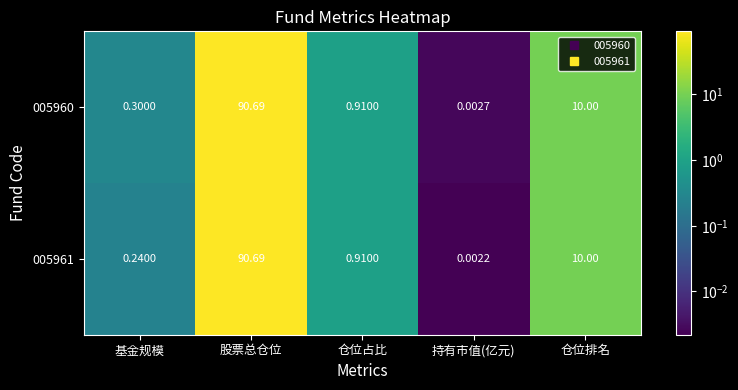

List the labels in order of 005961 value, largest first.

股票总仓位, 仓位排名, 仓位占比, 基金规模, 持有市值(亿元)